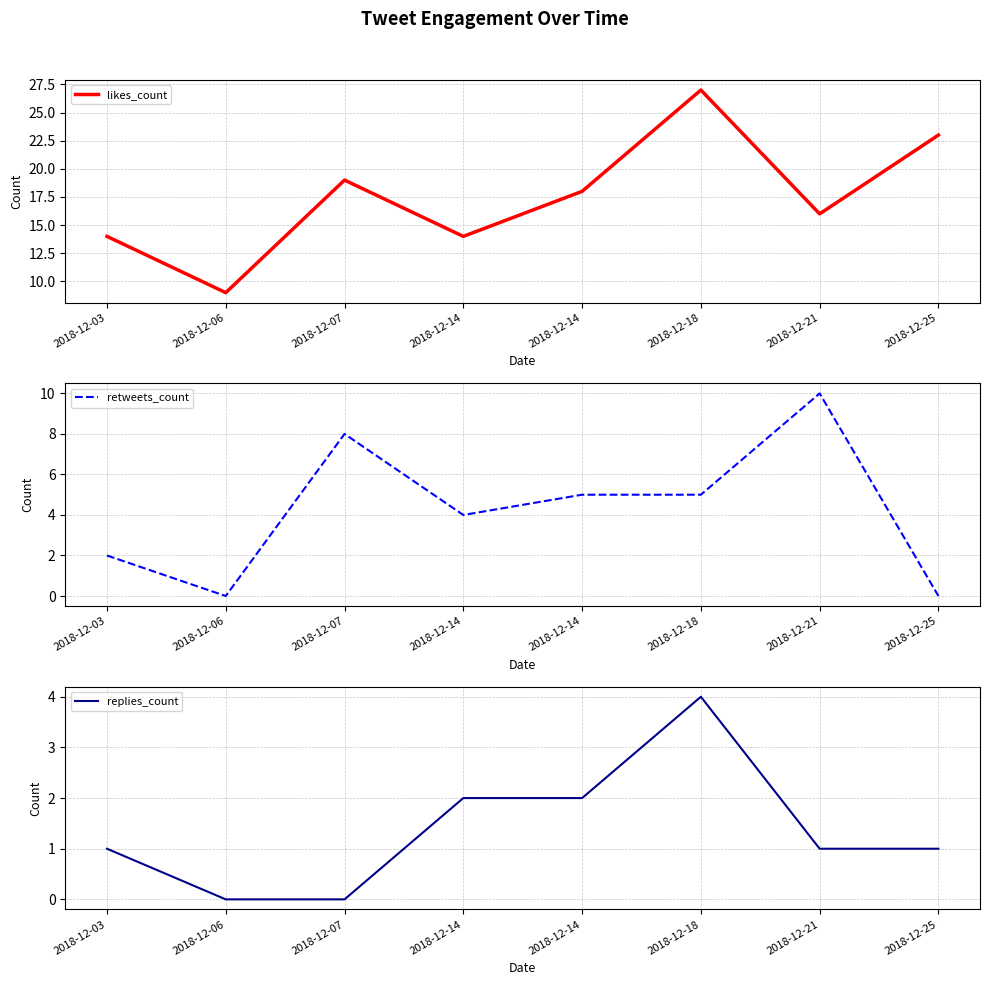

What is the difference between the replies_count values at 2018-12-07 and 2018-12-21?

1